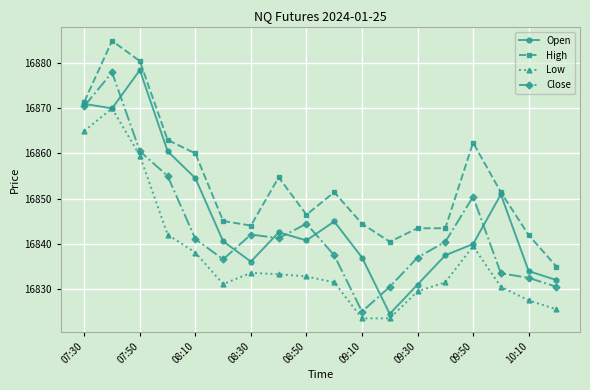

What is the minimum value for High?

16834.9